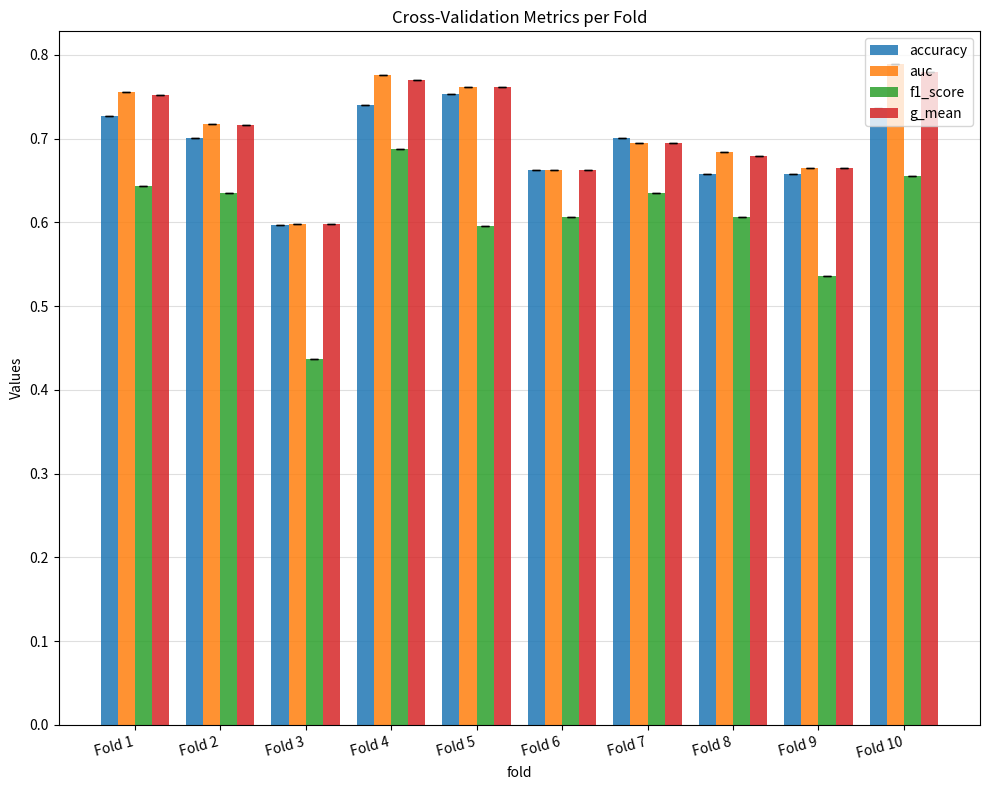

What is the total value across all series at Fold 4?

3.0